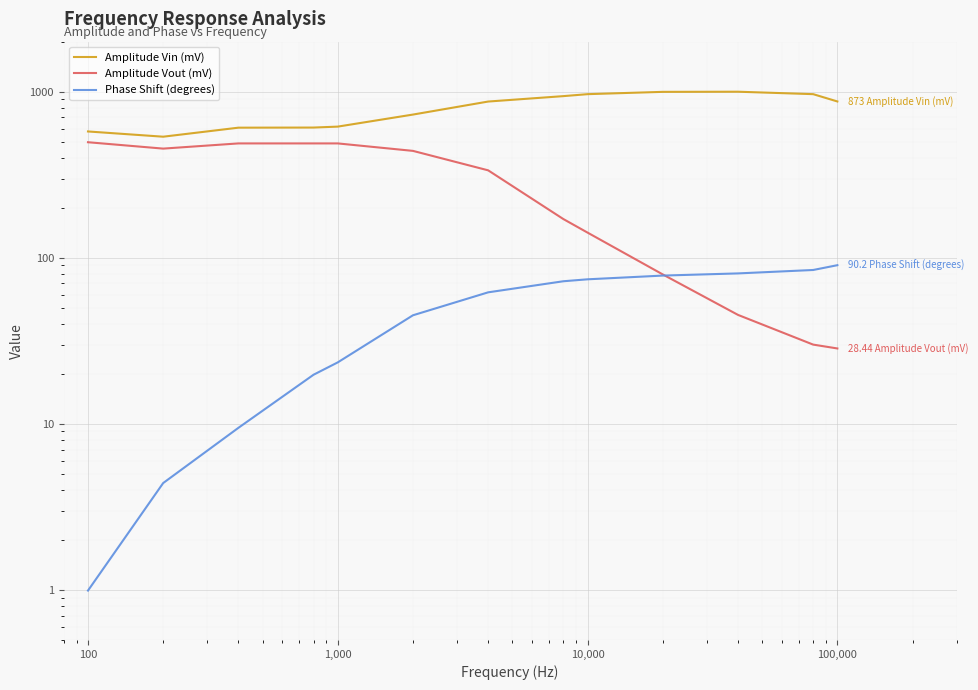

Is it true that Phase Shift (degrees) equals 7.2 at 1,000?

False